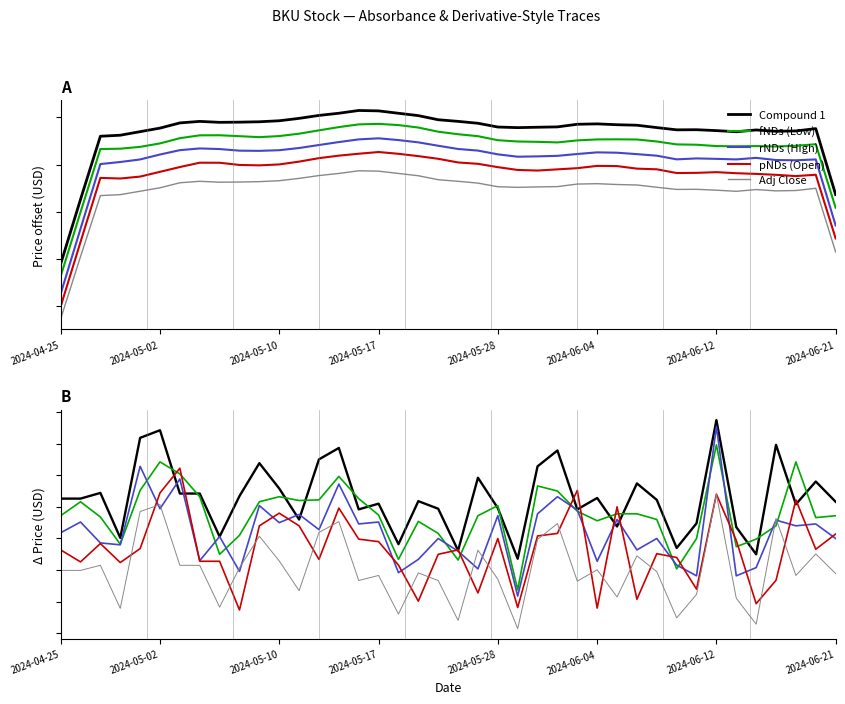

Count the number of data series in this chart.

5